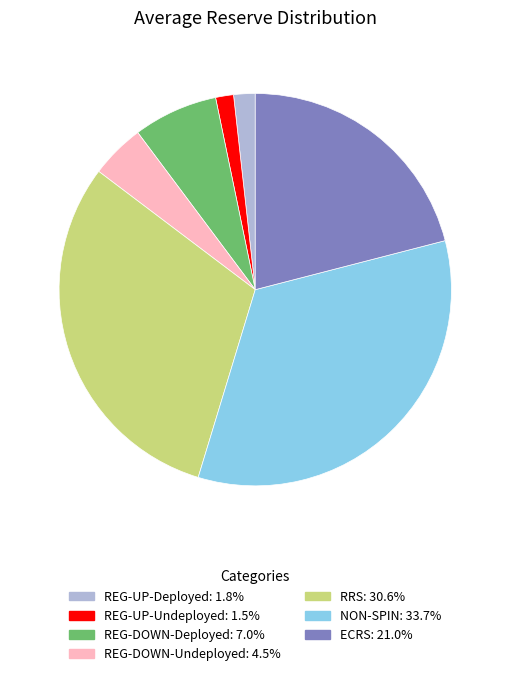

Is the sum of RRS and REG-DOWN-Undeployed greater than half?

No